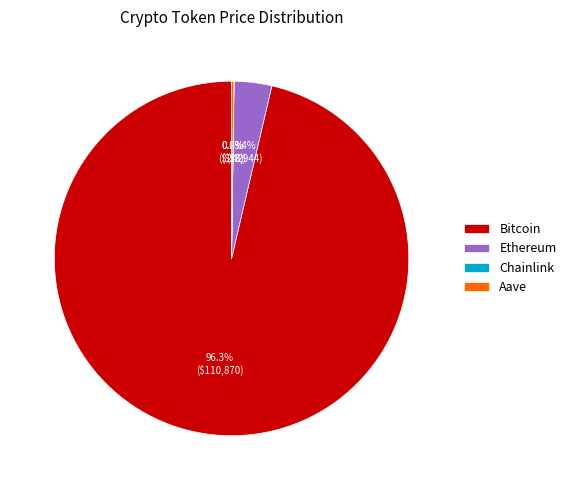

Which has a higher value, Ethereum or Bitcoin?

Bitcoin